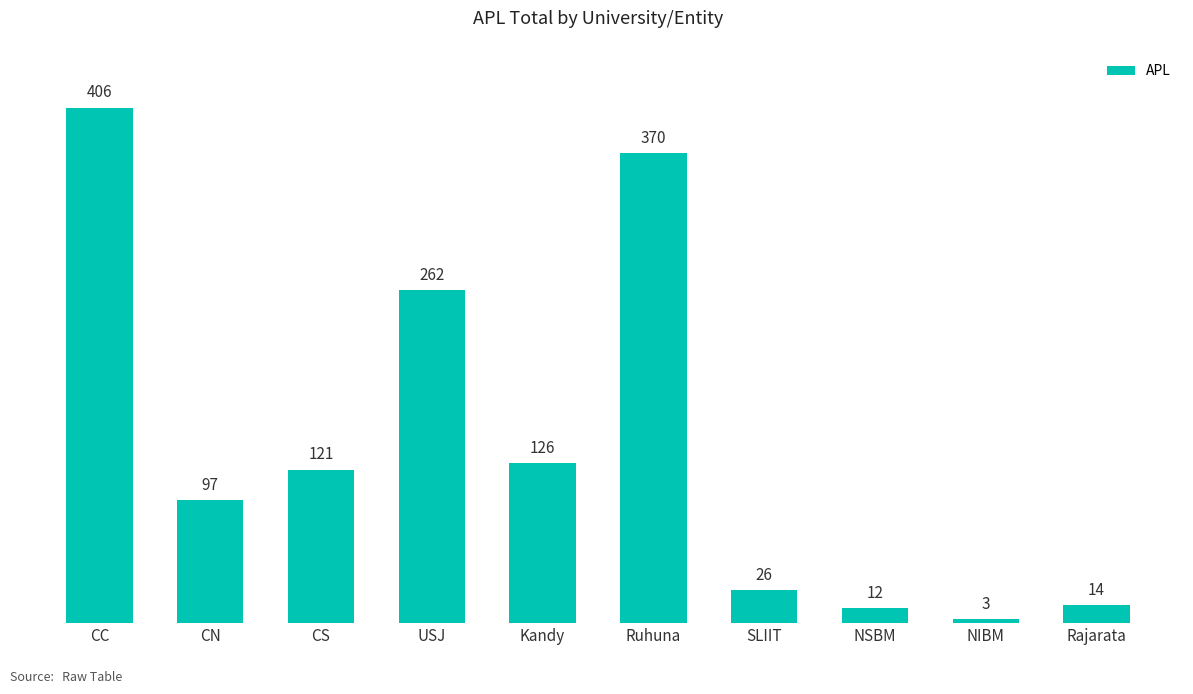

Which has a higher value, Kandy or CN?

Kandy